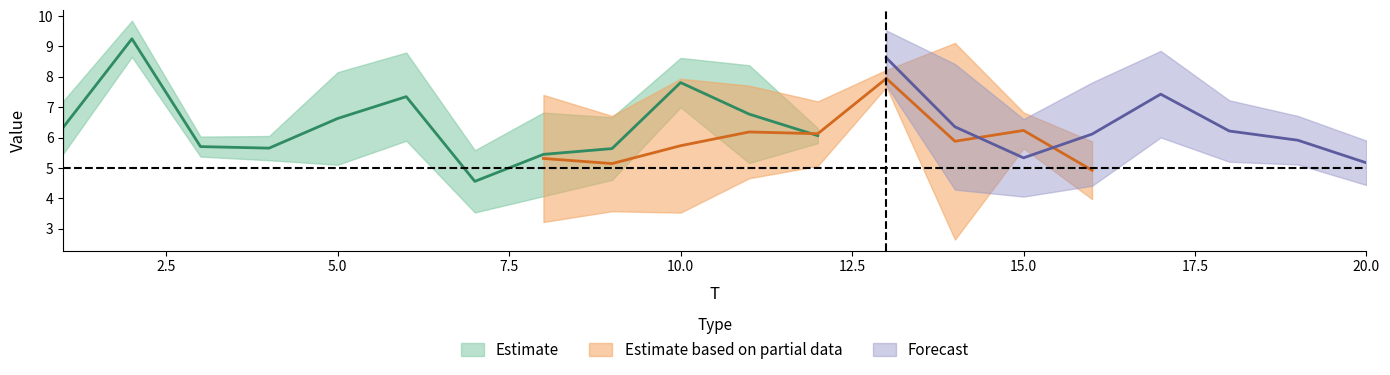

True or false: x1 has more than 1 interior local peaks.

True